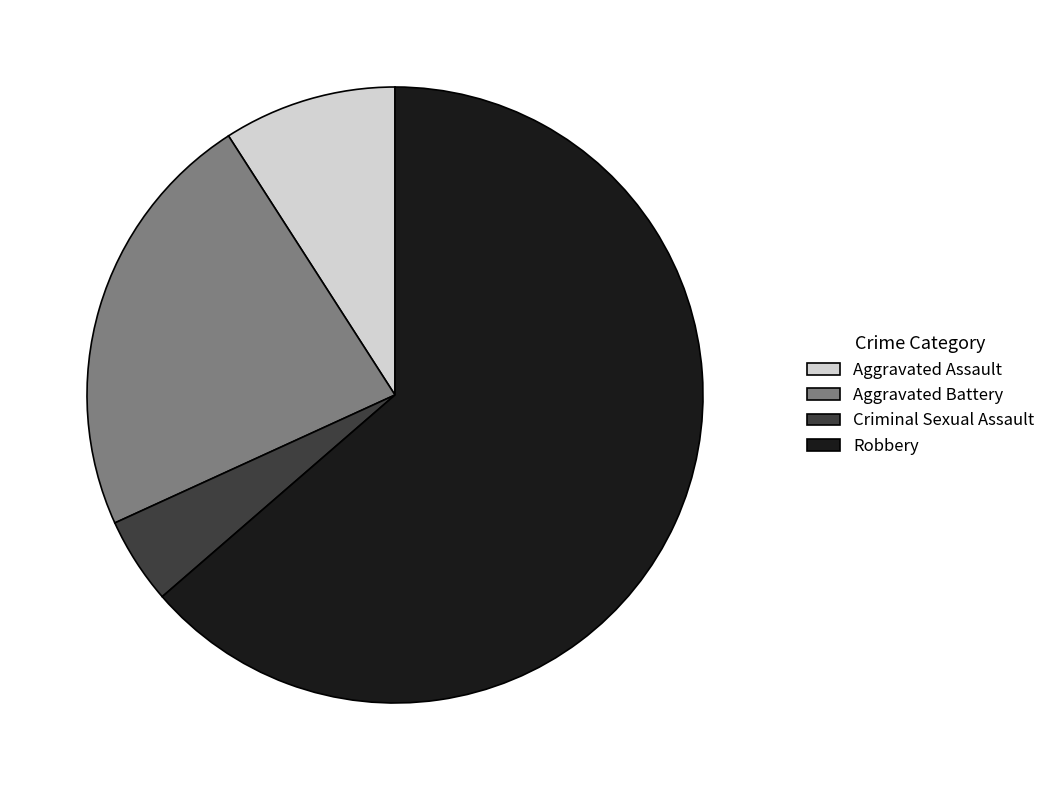

Is it true that Aggravated Assault is 9% of the pie?

True